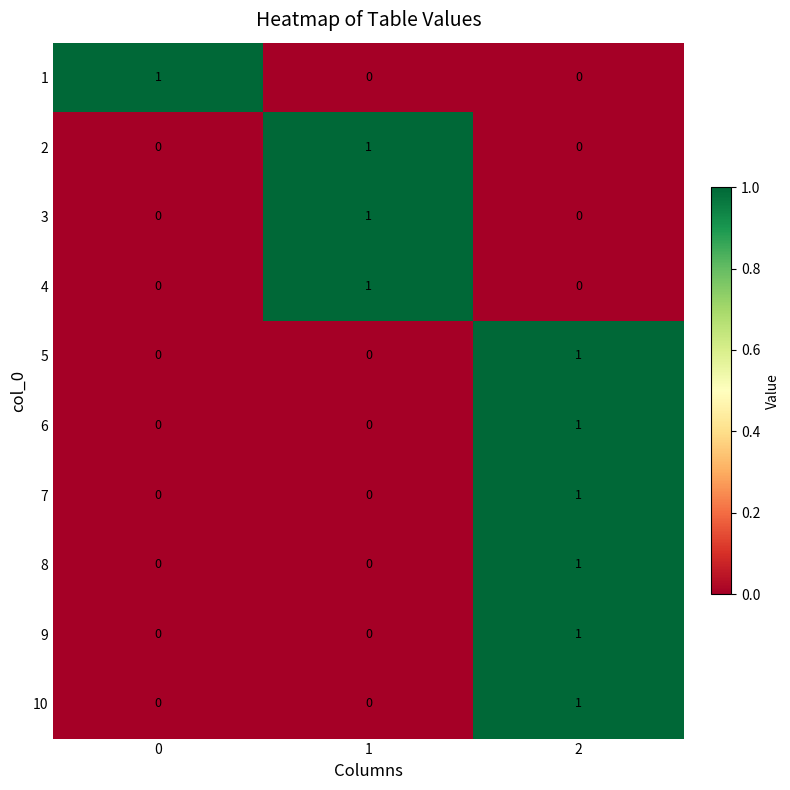

How many 1 values are between 0 and 1?

3